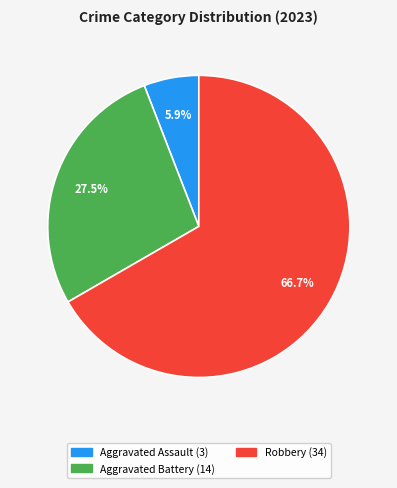

Is there any slice that represents more than half of the pie?

Yes